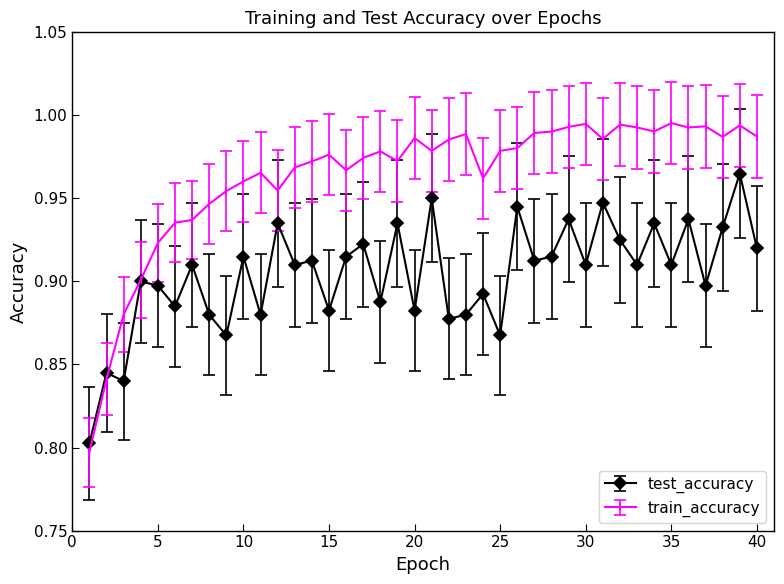

Which series has the largest range (max minus min)?

train_accuracy